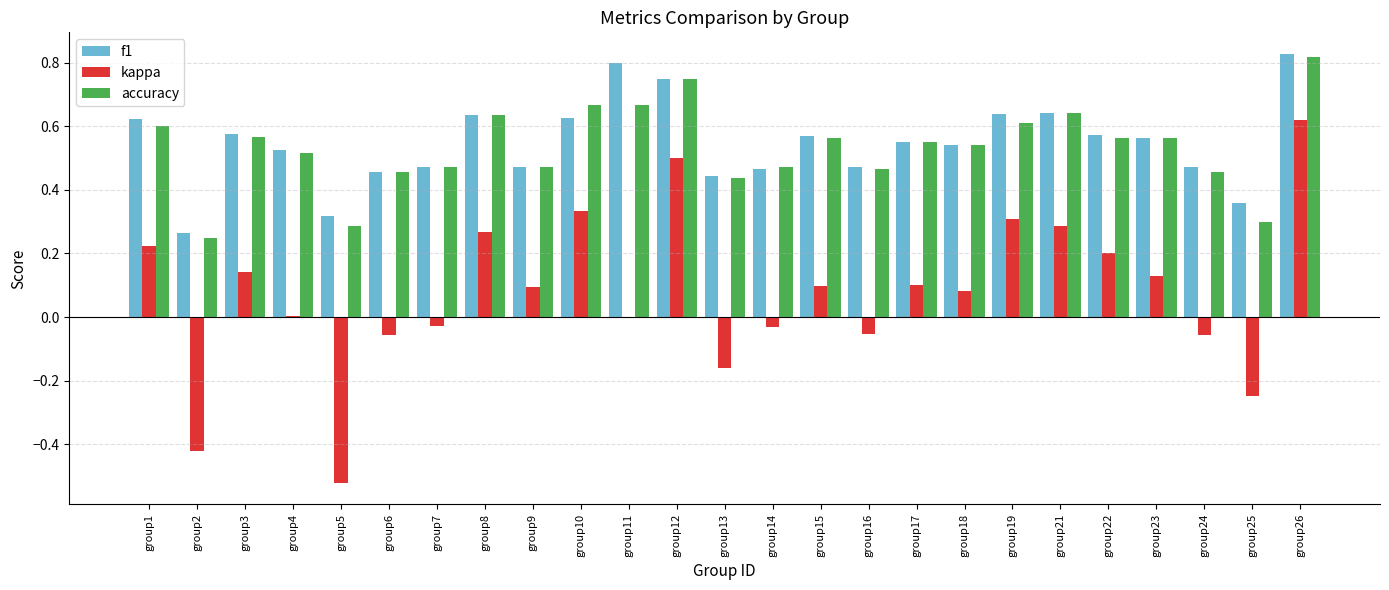

Is it true that f1 equals 0.6 at group25?

False